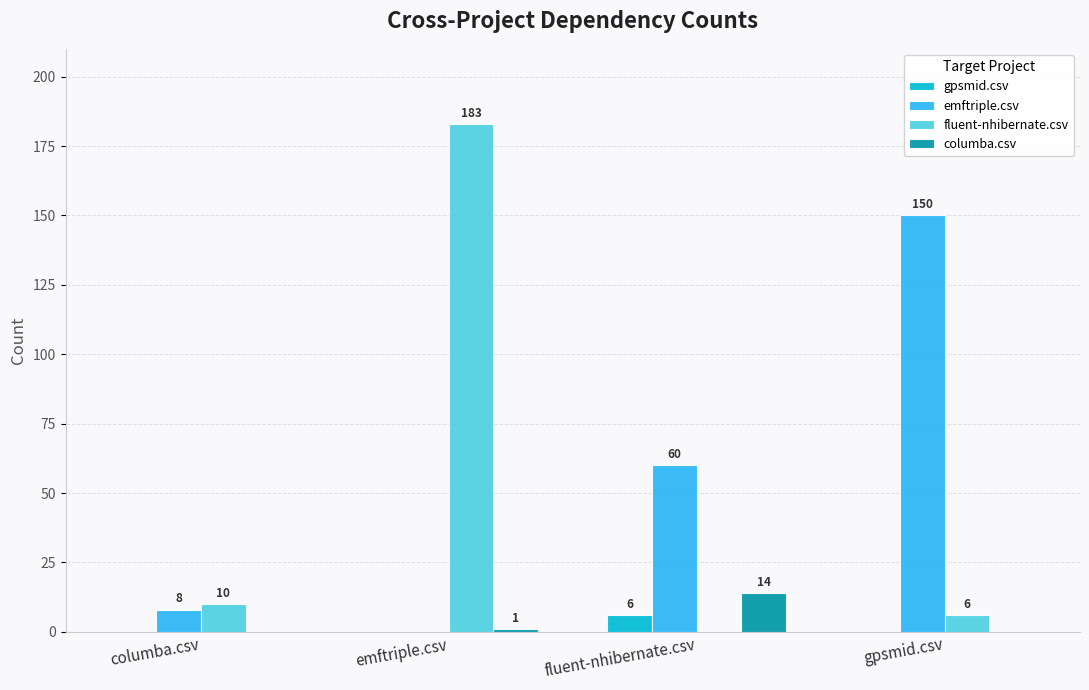

True or false: gpsmid.csv has a value of 6 at fluent-nhibernate.csv.

True